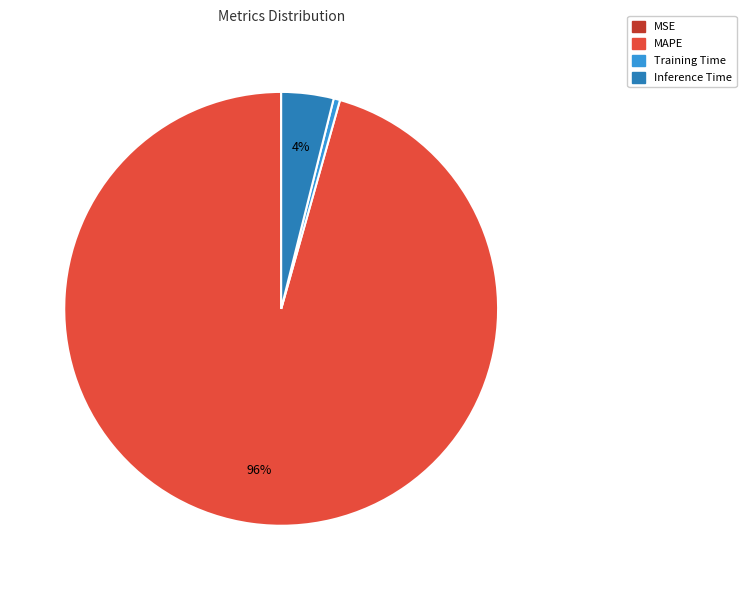

Does MAPE represent more than half of the total?

Yes